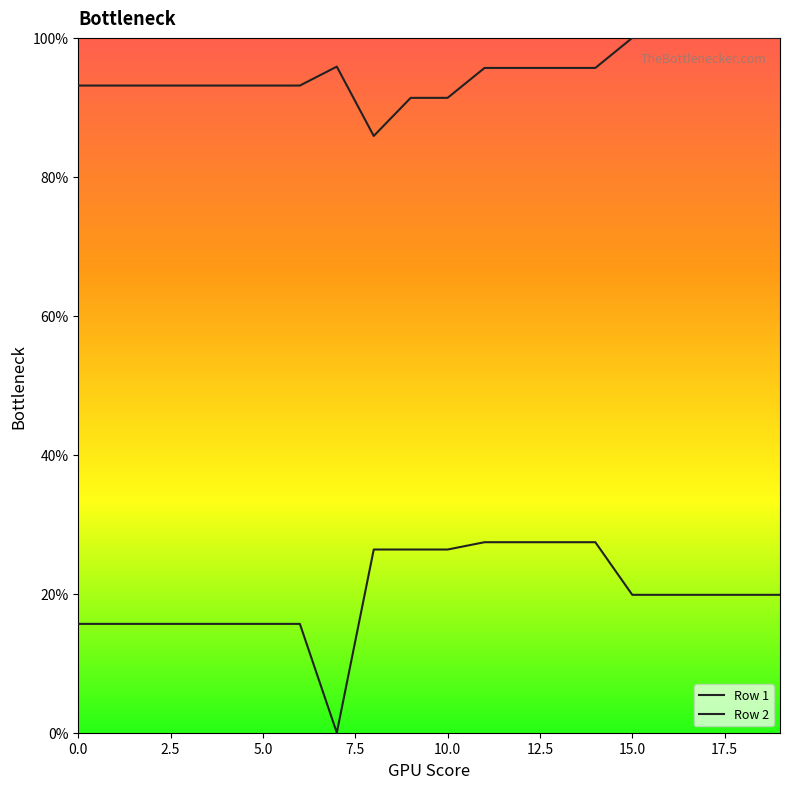

At how many categories does at least one series exceed 15?

20